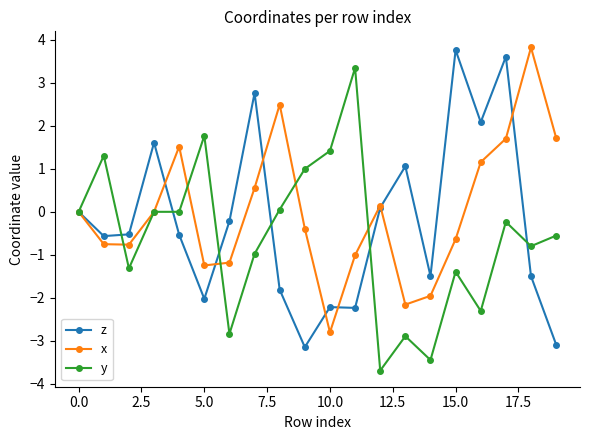

What is the value of the x point at the 14th from the left?

-2.2